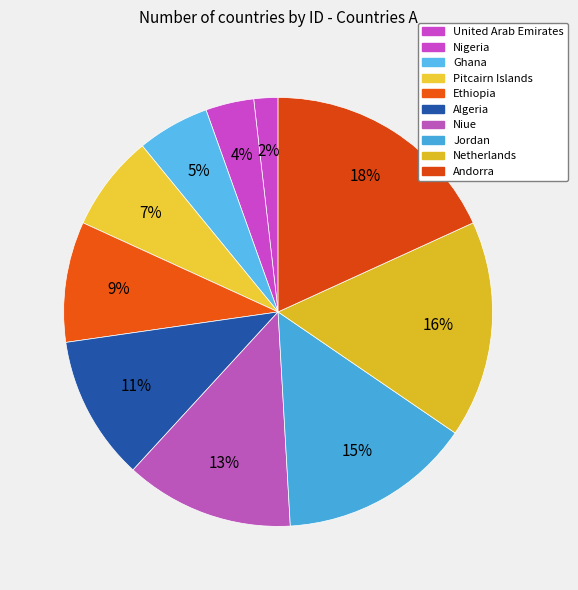

Does any single category account for the majority?

No